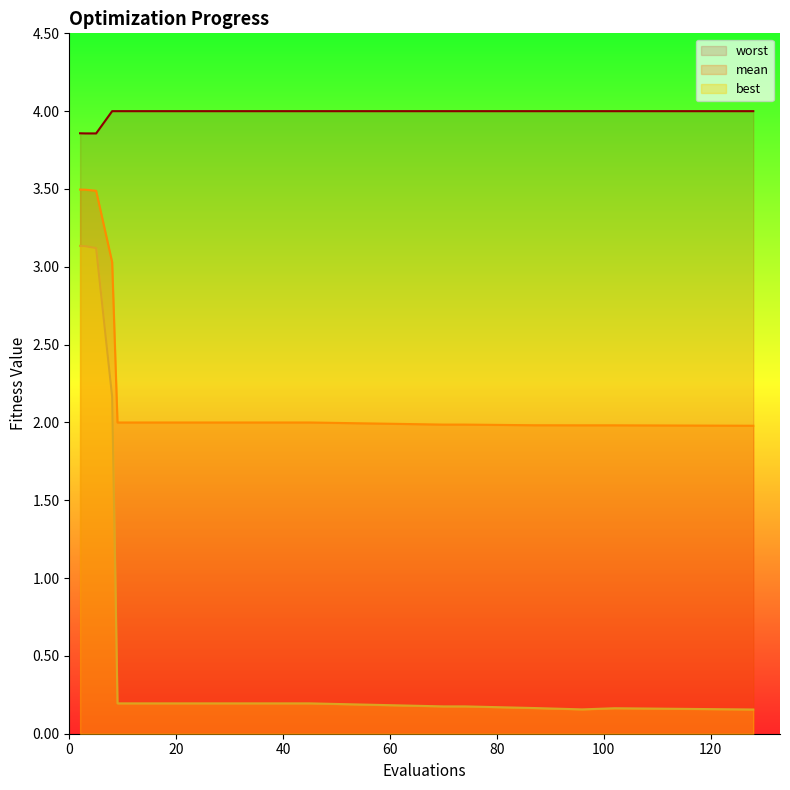

List the series in order of their overall mean, highest first.

worst, mean, best